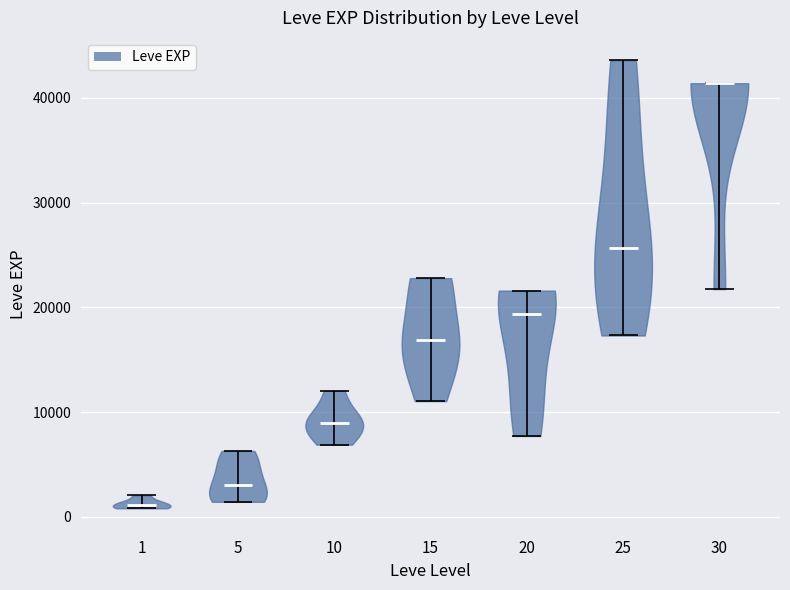

Reading left to right, read every violin against the y-axis: where its median line is, and the lowest and highest points it reaches. The values are not printed on the chart, so give them approximately, as read against the axis.

1: median line 1000, lowest point 1000, highest point 2000
5: median line 3000, lowest point 1000, highest point 6000
10: median line 9000, lowest point 7000, highest point 12000
15: median line 17000, lowest point 11000, highest point 23000
20: median line 19000, lowest point 8000, highest point 22000
25: median line 26000, lowest point 17000, highest point 44000
30: median line 41000, lowest point 22000, highest point 41000